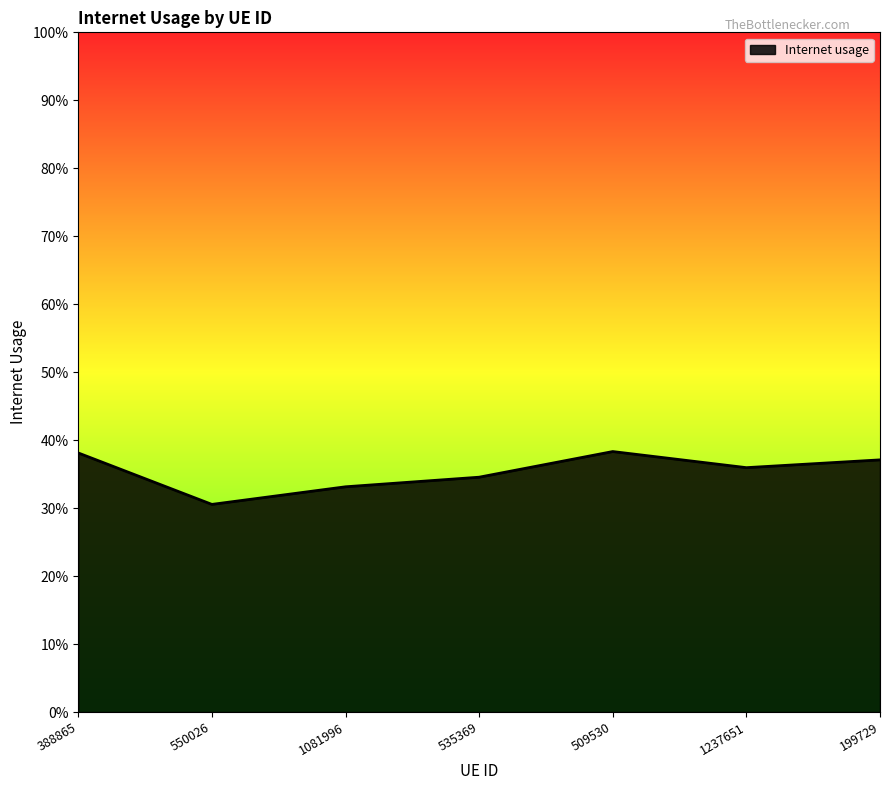

What is the maximum value shown in the chart?

0.4